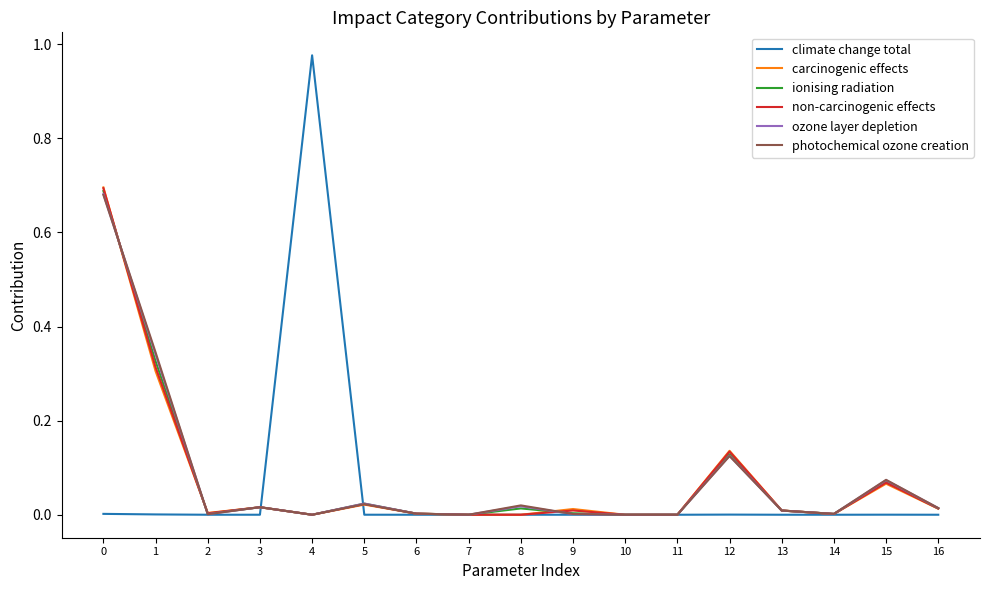

True or false: ionising radiation has a value of 0.0 at 14.

True